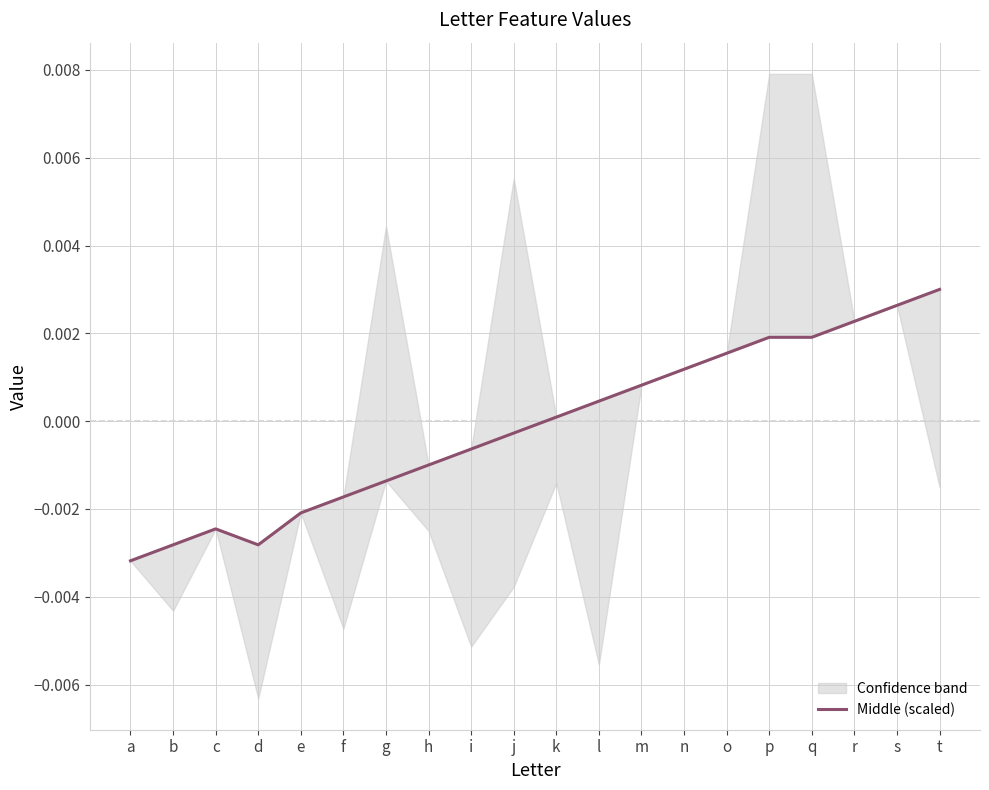

True or false: Middle (scaled) has a value of 0.0 at k.

True